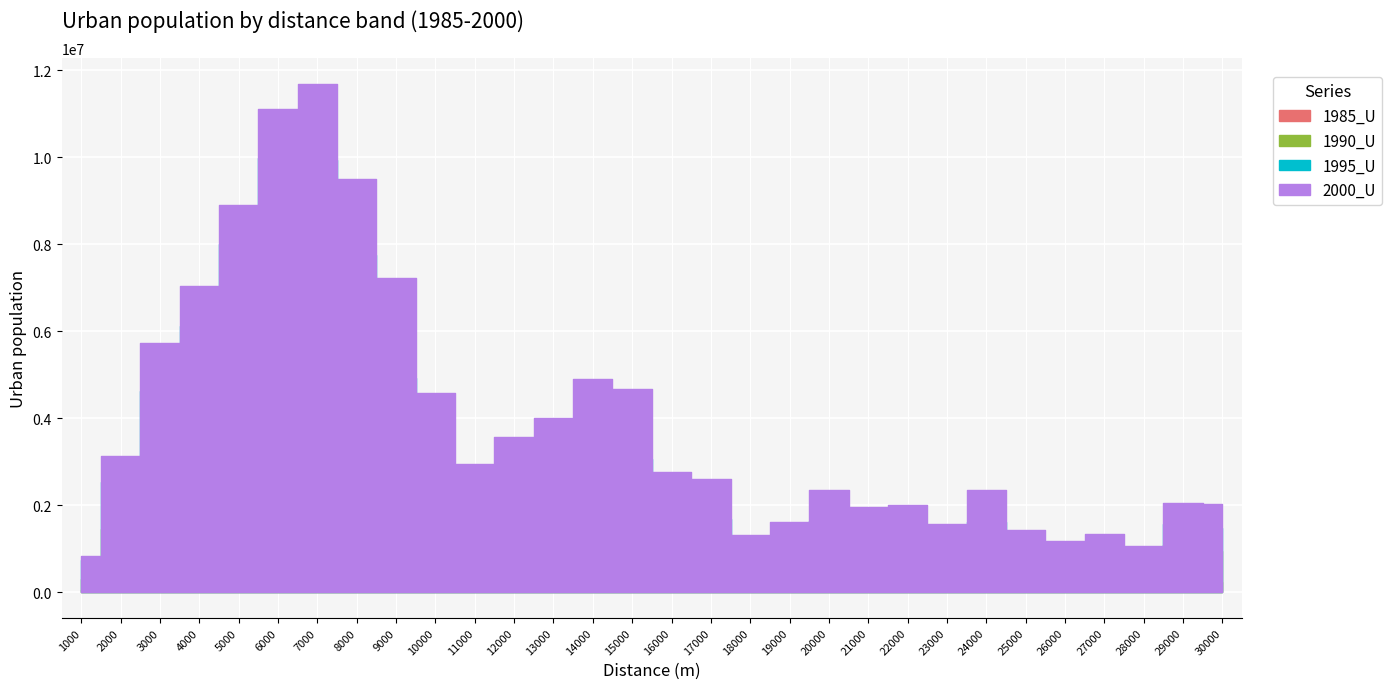

Which category has the lowest value in the 1985_U series?

1000